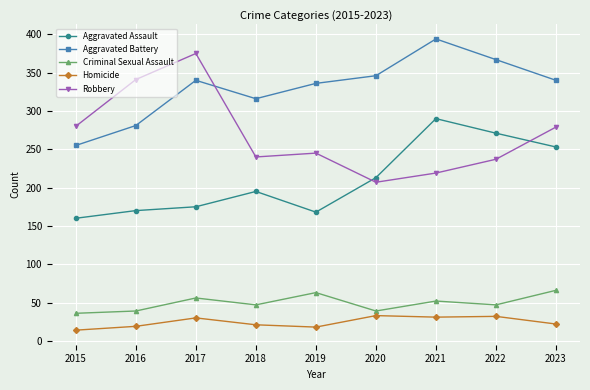

At which category does Homicide reach its first local peak?

2017